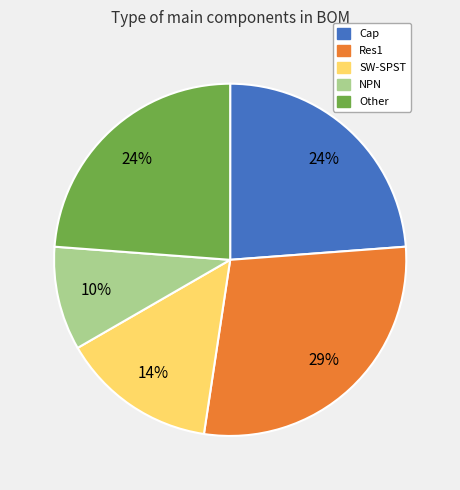

To the nearest percent, what is the average slice percentage?

20%